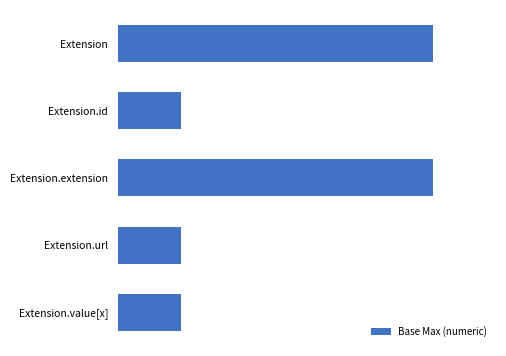

Does the chart contain any negative values?

No